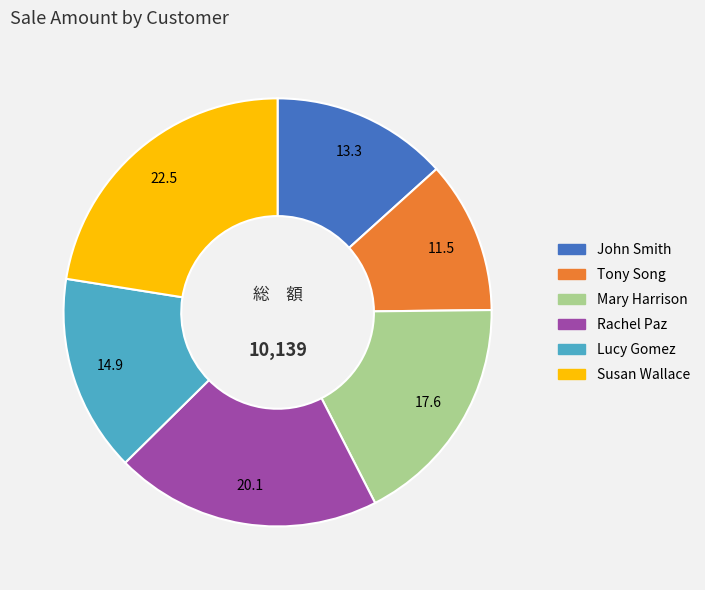

Which has a higher value, Tony Song or Rachel Paz?

Rachel Paz